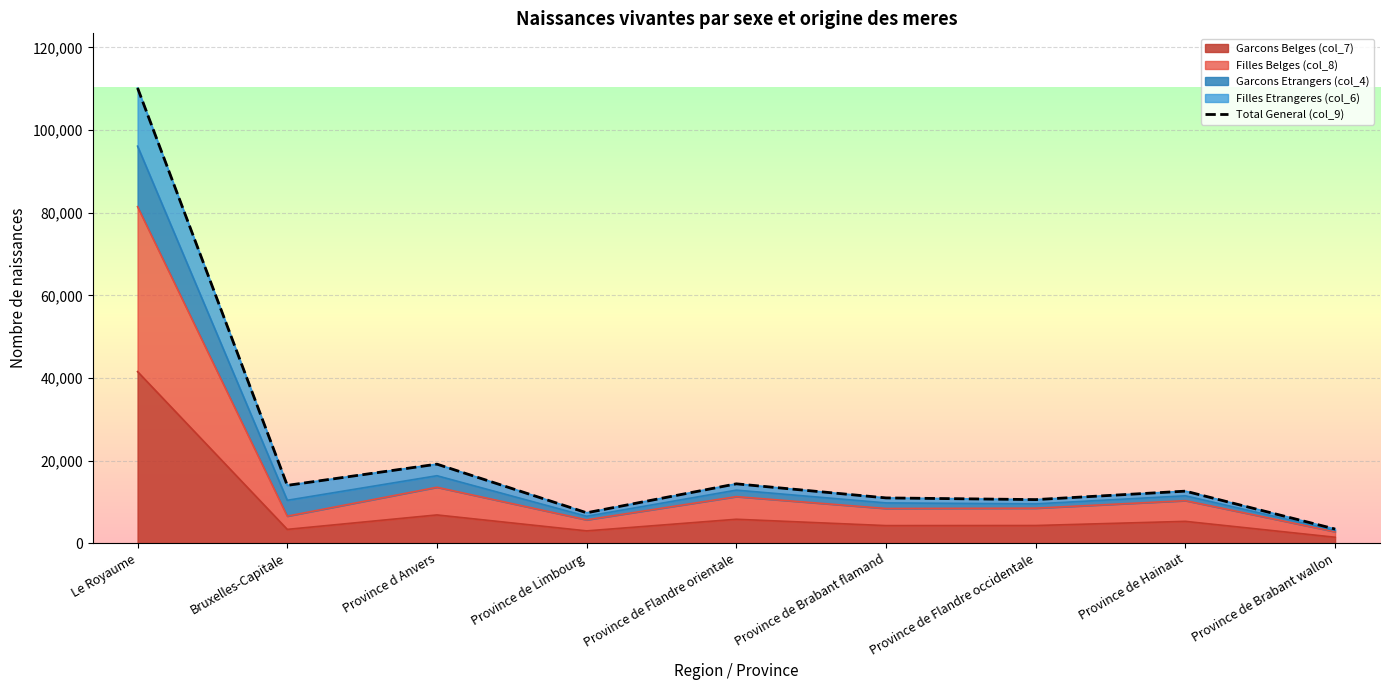

True or false: Garcons Belges (col_7) has a value of 6831 at Province d Anvers.

True